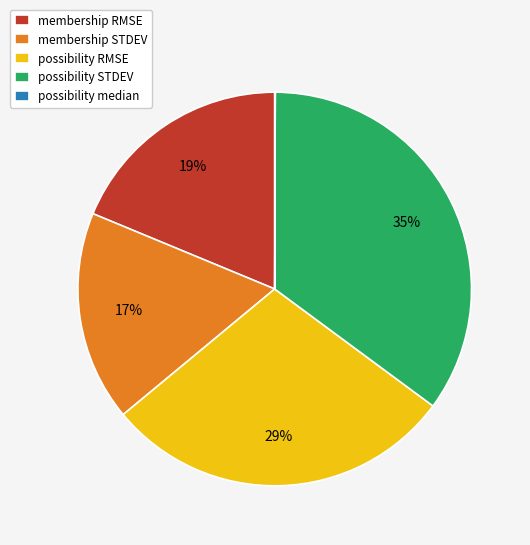

To the nearest percent, what is the difference between the possibility STDEV and membership RMSE slice percentages?

16%